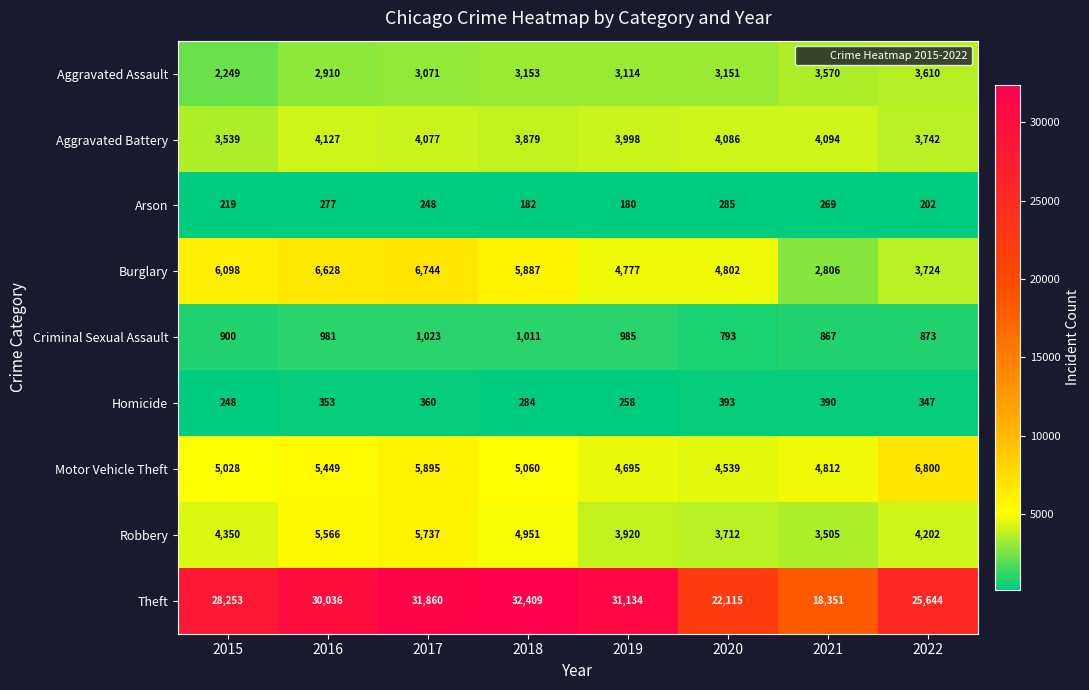

Which series changed the most between 2015 and 2019?

Theft